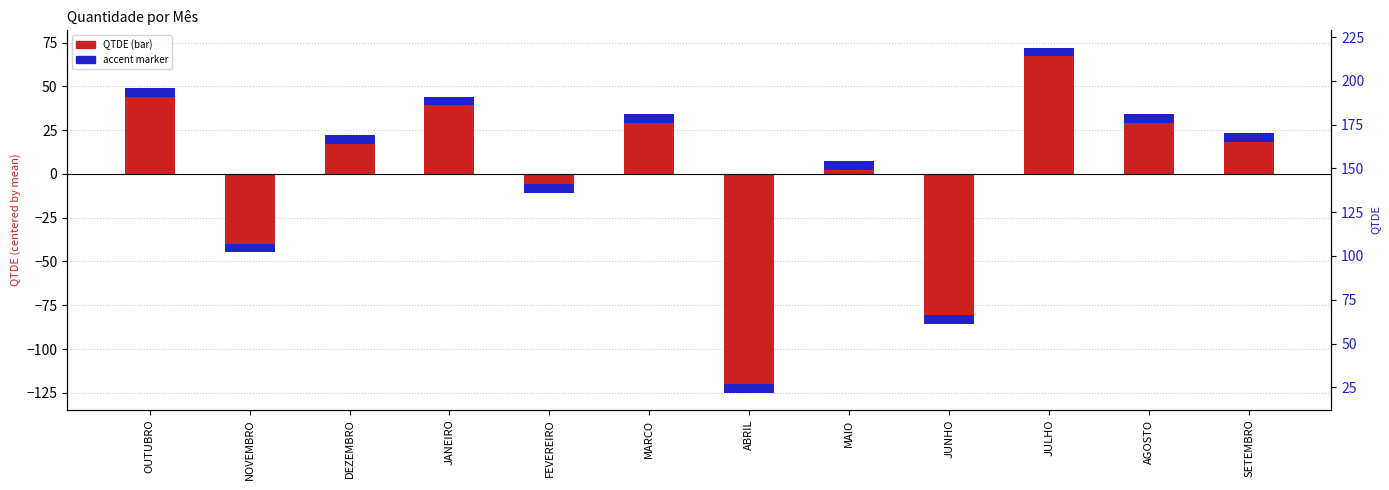

The chart shows a value of 6.9 at DEZEMBRO. True or false?

False